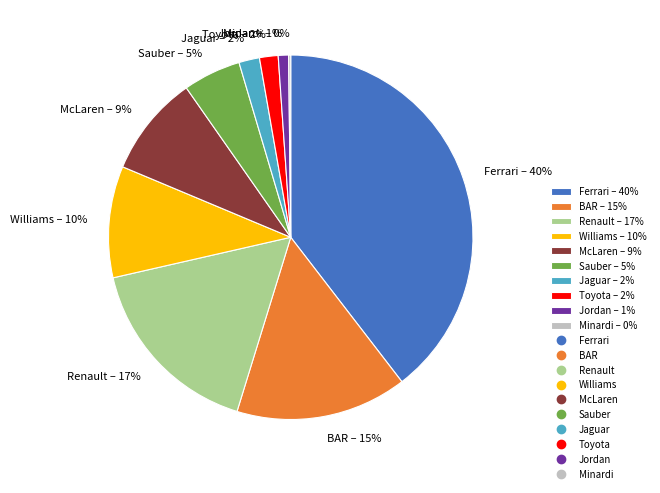

To the nearest percent, what is the average slice percentage?

10%